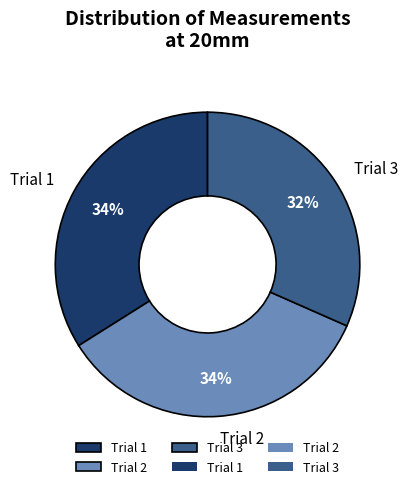

Is it true that Trial 2 is 34% of the pie?

True